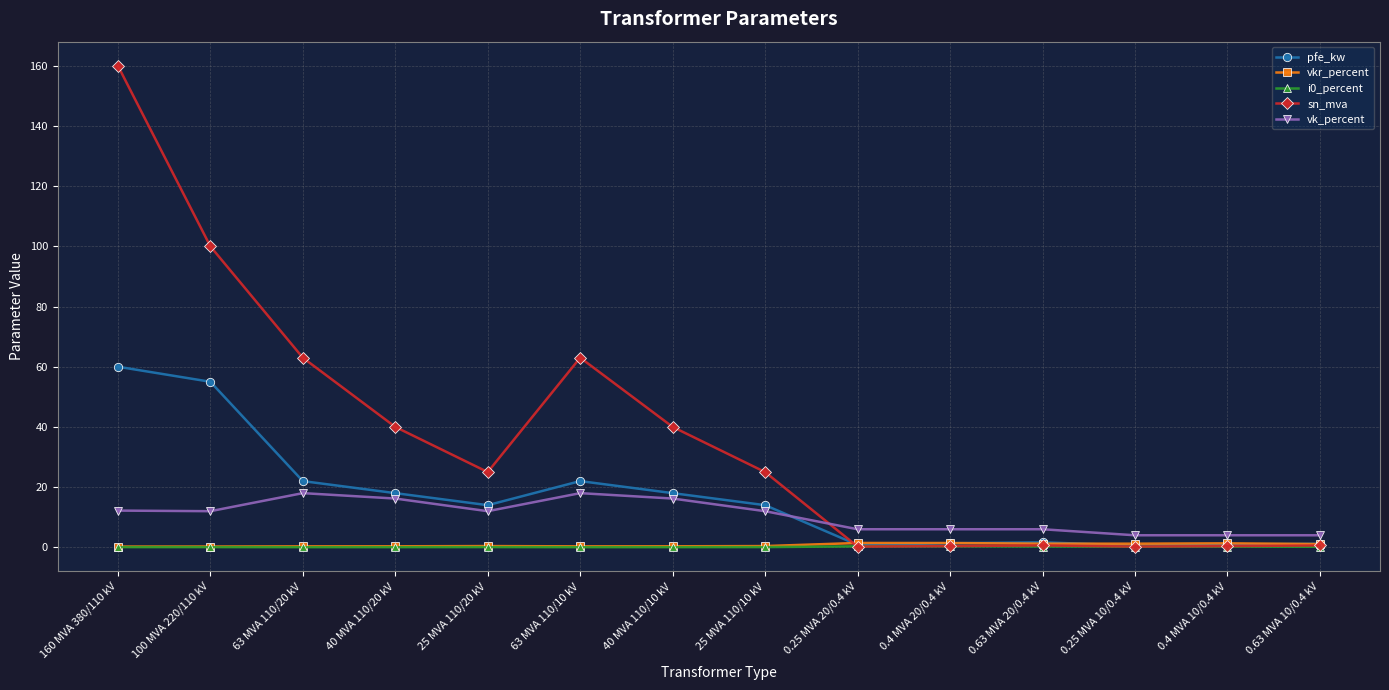

Count the number of categories in the chart.

14